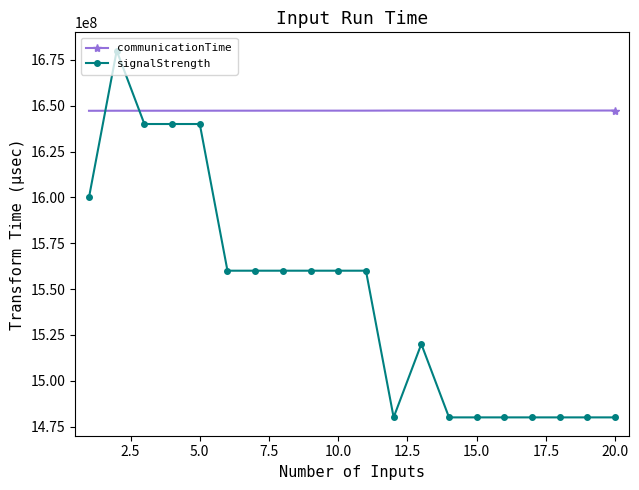

What is the average value of the signalStrength series?

1546000000